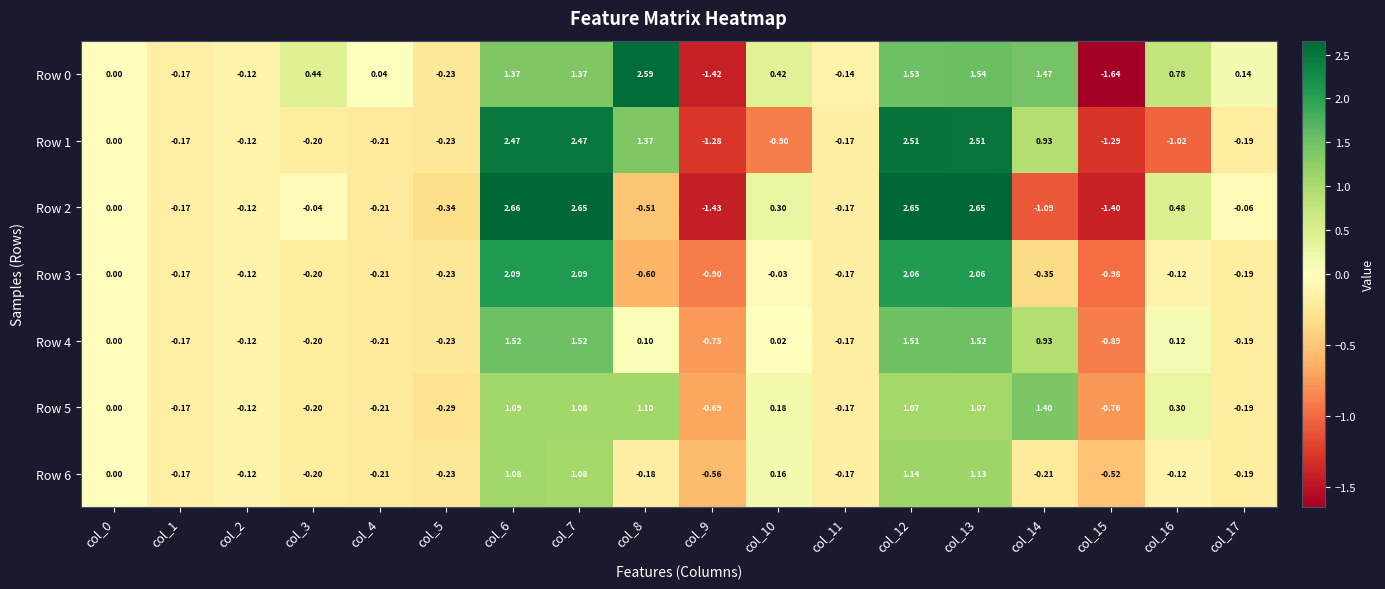

Is the value of Row 6 at col_16 greater than the value of Row 2 at col_10?

No